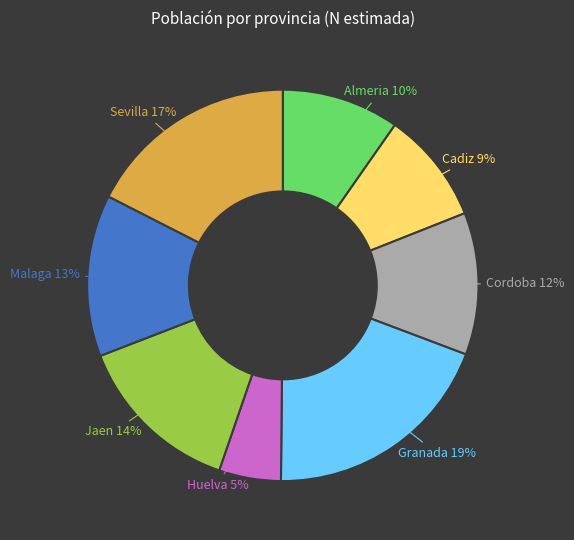

To the nearest percent, what is the difference between the Huelva and Malaga slice percentages?

8%